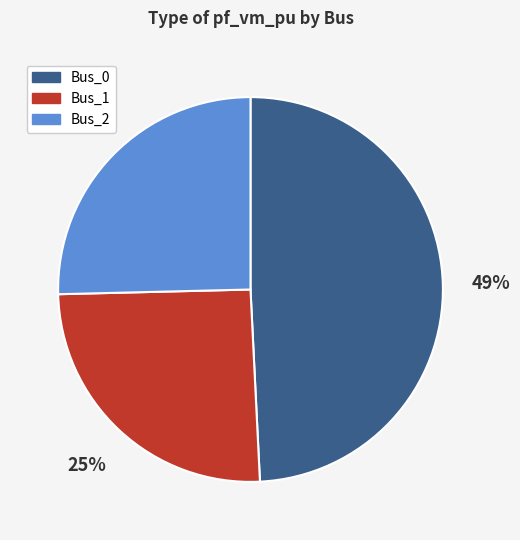

Does Bus_1 represent more than half of the total?

No